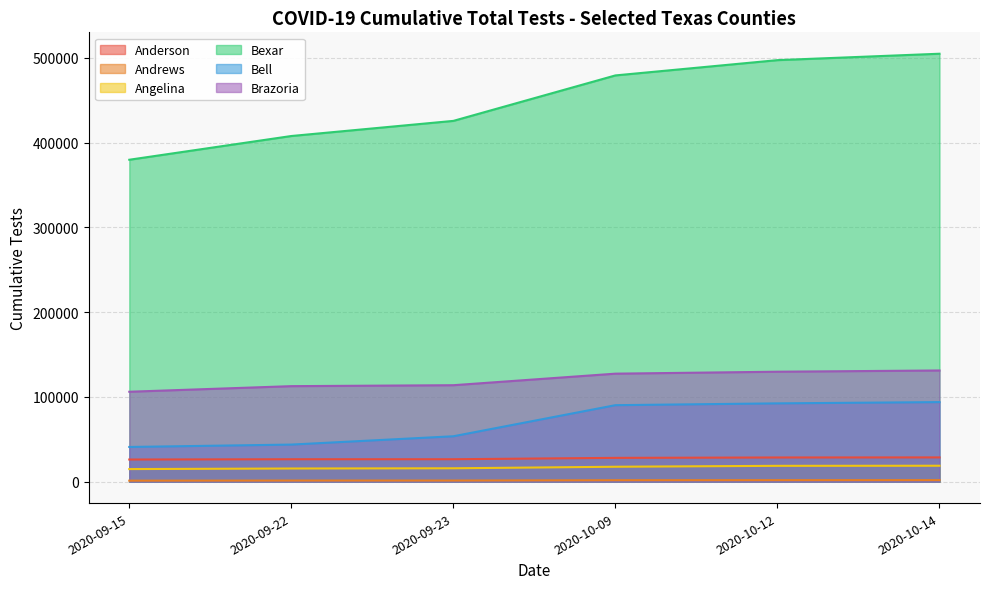

How many data points in Anderson are above 28101?

2